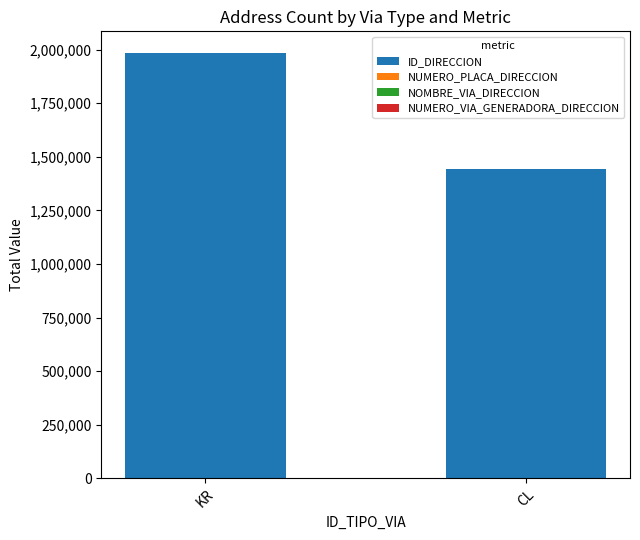

True or false: ID_DIRECCION has a value of 2752035 at KR.

False